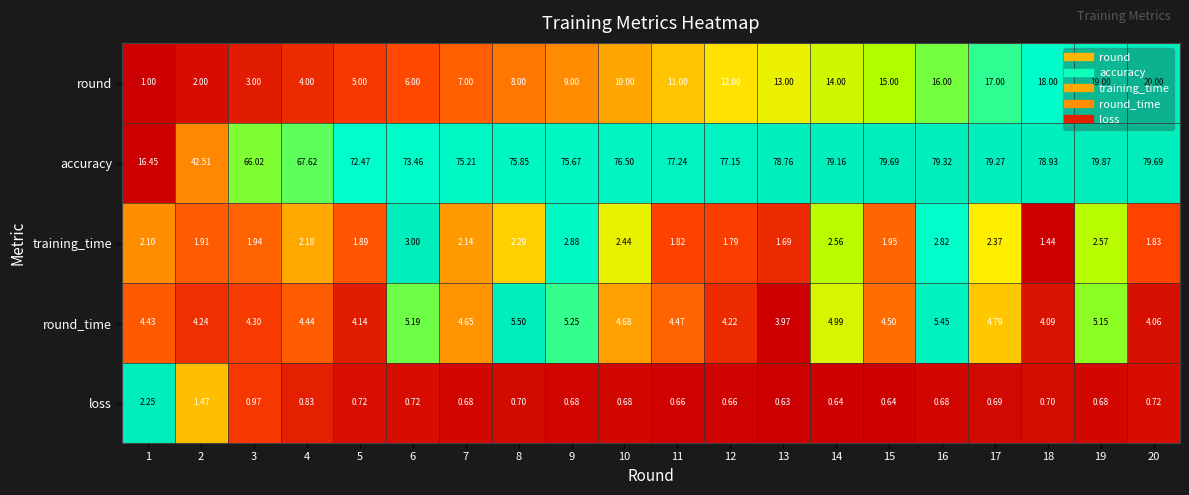

Is the value of round_time at 4 greater than the value of accuracy at 2?

No